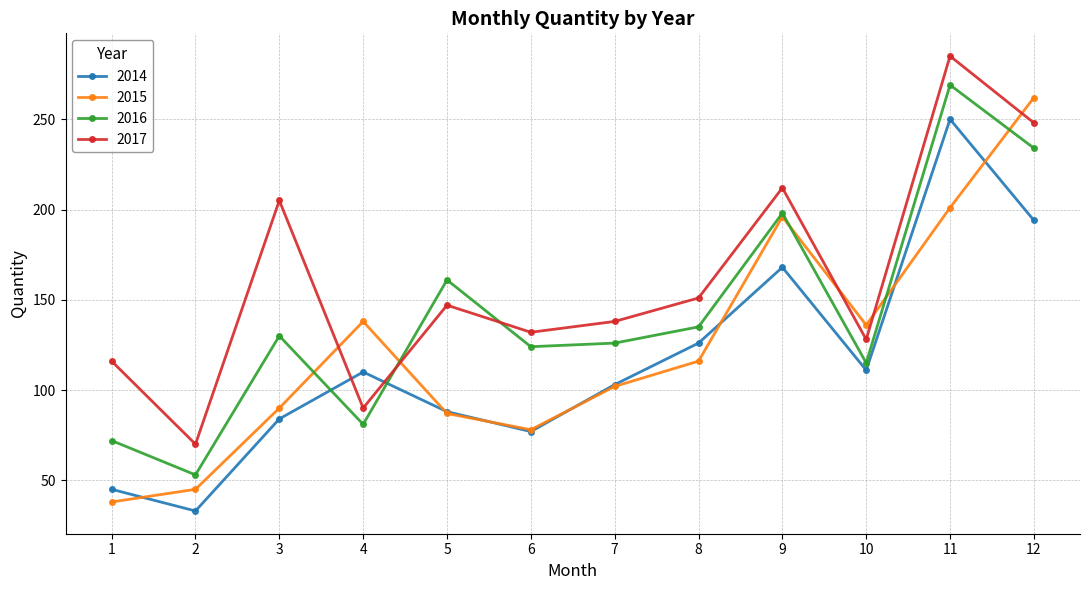

At 12, list the series in order from smallest to largest.

2014, 2016, 2017, 2015